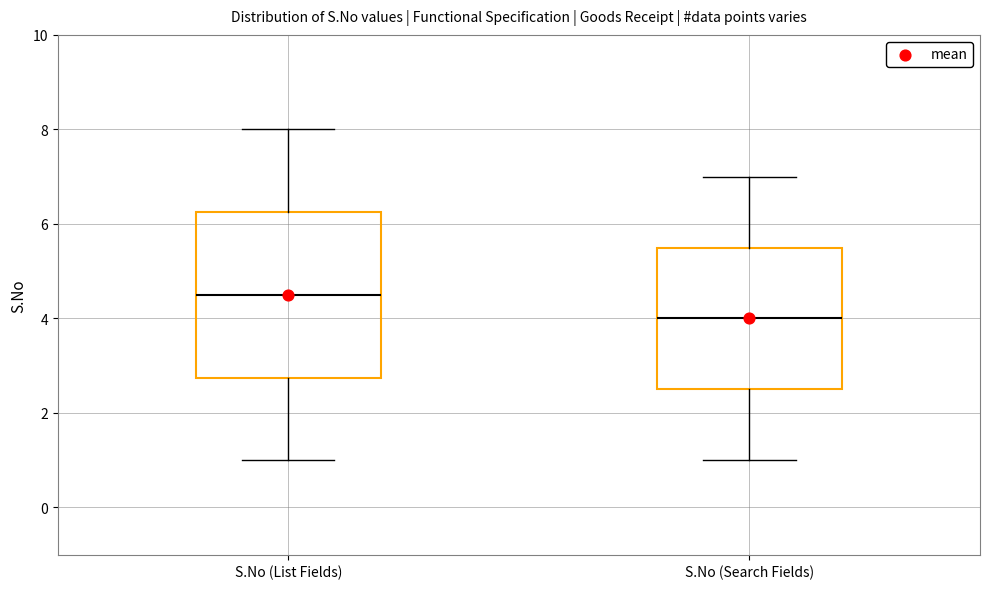

Reading left to right, transcribe this box plot: for each box, give where its median line is, the range the box spans, and where its two whiskers end, as read against the y-axis. The values are not printed on the chart, so give them approximately, as read against the axis.

S.No (List Fields): median 4.6, box 2.8 to 6.2, whiskers 1.0 to 8.0
S.No (Search Fields): median 4.0, box 2.6 to 5.6, whiskers 1.0 to 7.0